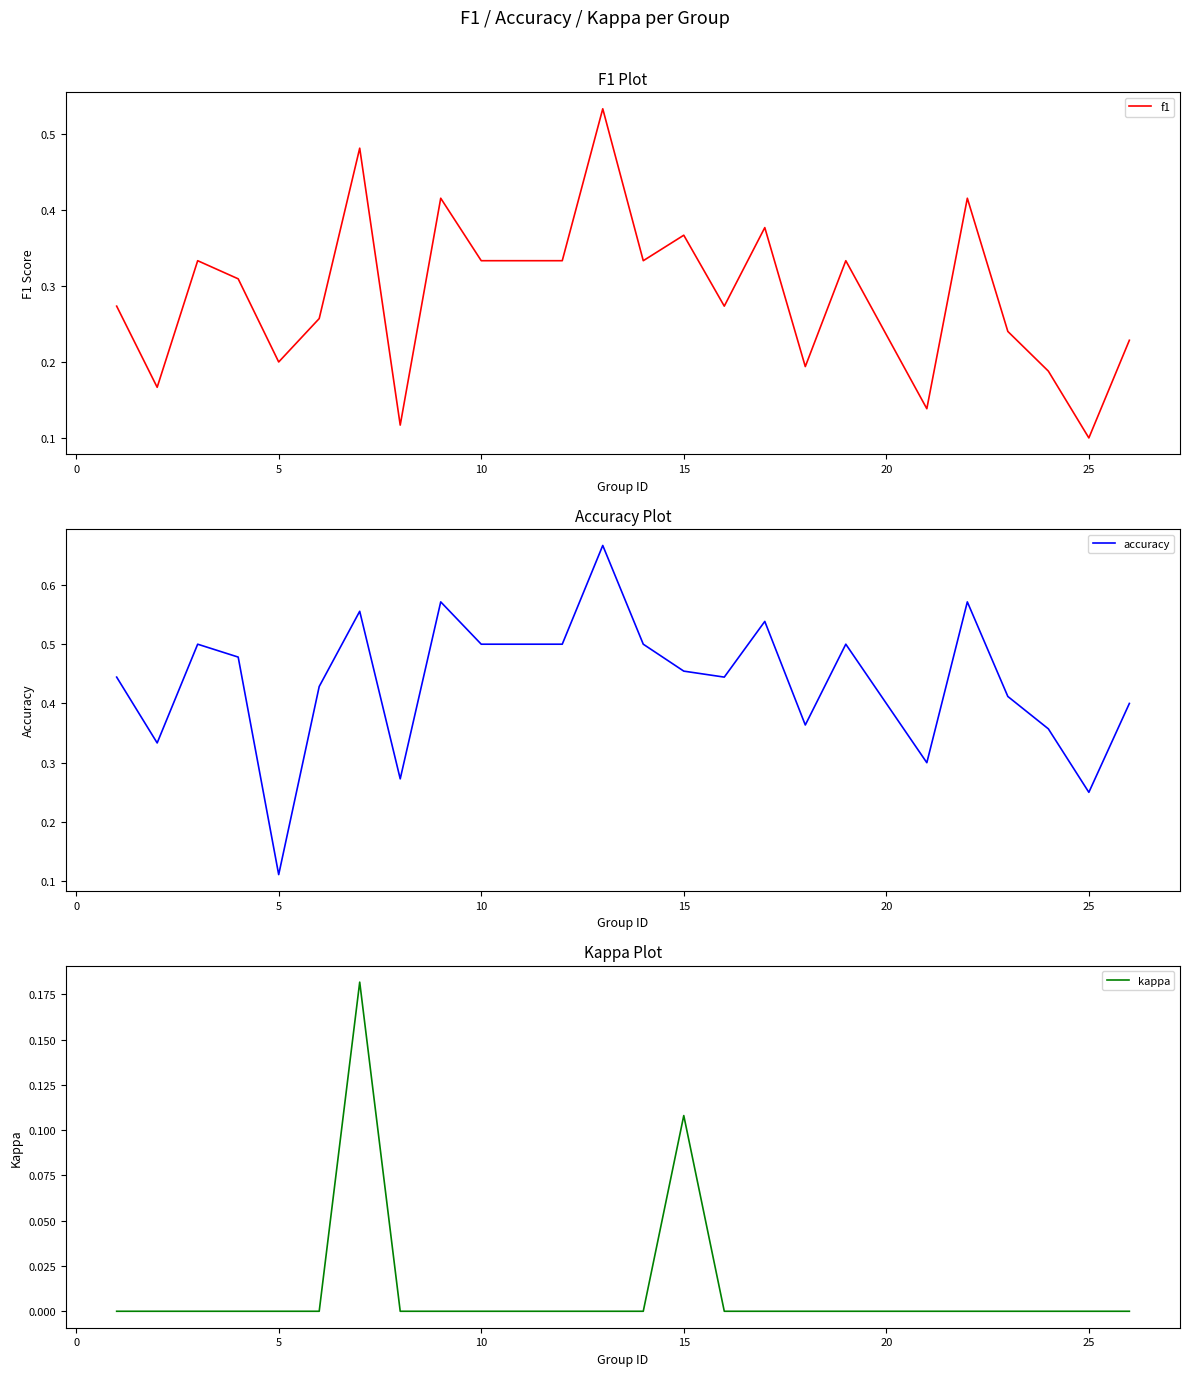

How many f1 values are between 0 and 1?

24